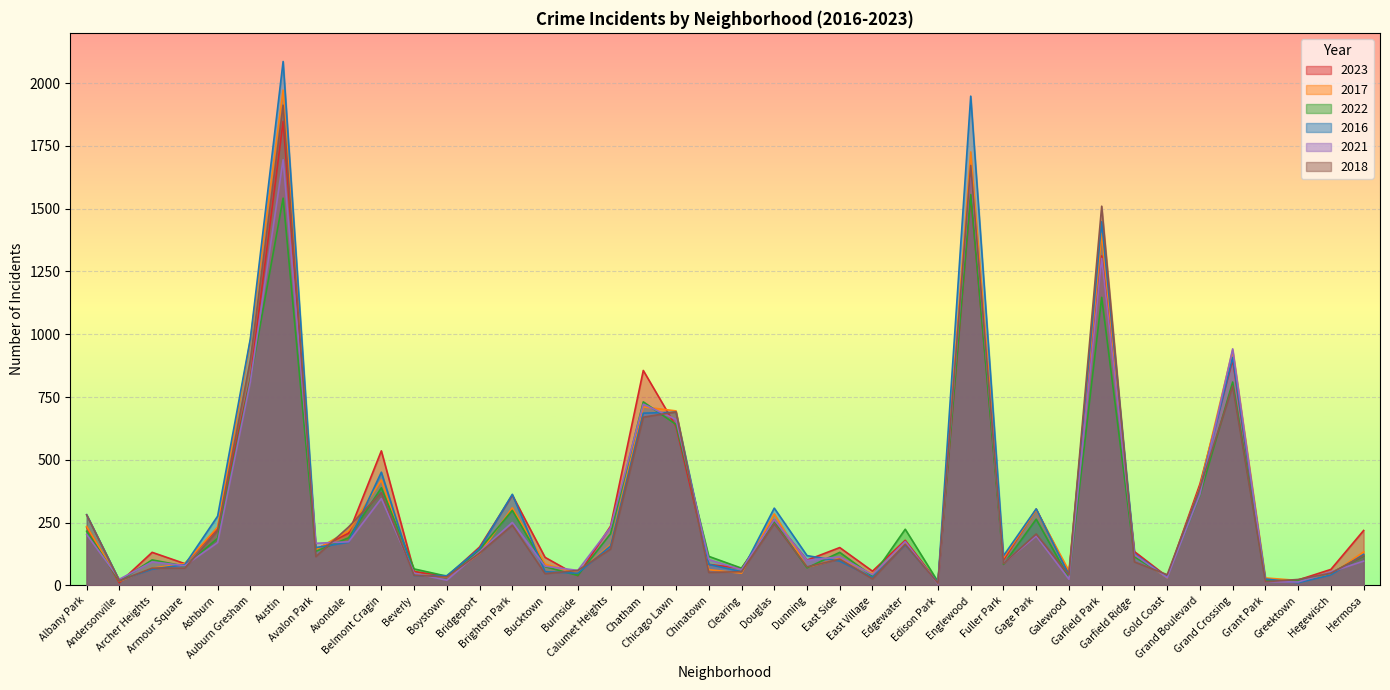

Reading right to left, transcribe all the data shown in this chart.

2023: 219	64	22	16	898	404	35	135	1312	48	304	102	1552	10	180	57	151	101	262	68	84	633	856	236	39	112	360	153	35	56	536	208	144	1848	825	228	87	132	11	232
2017: 134	43	20	30	936	392	31	119	1401	58	301	110	1726	12	166	46	108	72	285	49	63	695	711	162	50	85	309	128	33	46	420	218	142	1972	978	233	87	69	17	235
2022: 117	50	19	20	810	359	34	114	1147	30	264	84	1556	15	224	37	132	70	253	69	116	641	731	206	40	75	299	143	37	66	389	190	136	1542	819	188	77	102	18	216
2016: 124	42	11	26	908	384	33	126	1448	42	305	118	1948	12	162	32	97	119	308	55	84	690	686	157	49	55	363	147	39	40	451	172	151	2086	983	276	83	65	20	282
2021: 97	54	14	15	942	363	31	123	1302	25	197	89	1660	6	175	43	114	100	262	63	103	661	722	231	60	77	251	134	21	49	346	174	168	1695	811	171	79	94	25	203
2018: 119	49	24	15	794	388	43	94	1510	42	205	87	1672	9	164	26	105	74	246	55	52	691	670	145	60	47	240	129	34	41	370	233	115	1912	898	218	69	69	19	281